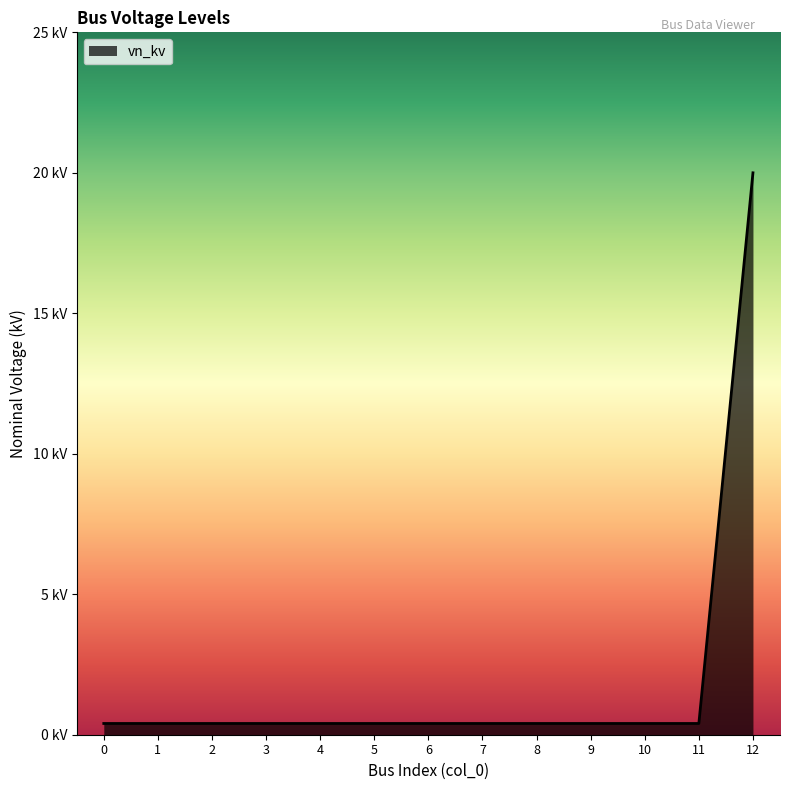

List the labels in order of value, largest first.

12, 0, 1, 2, 3, 4, 5, 6, 7, 8, 9, 10, 11